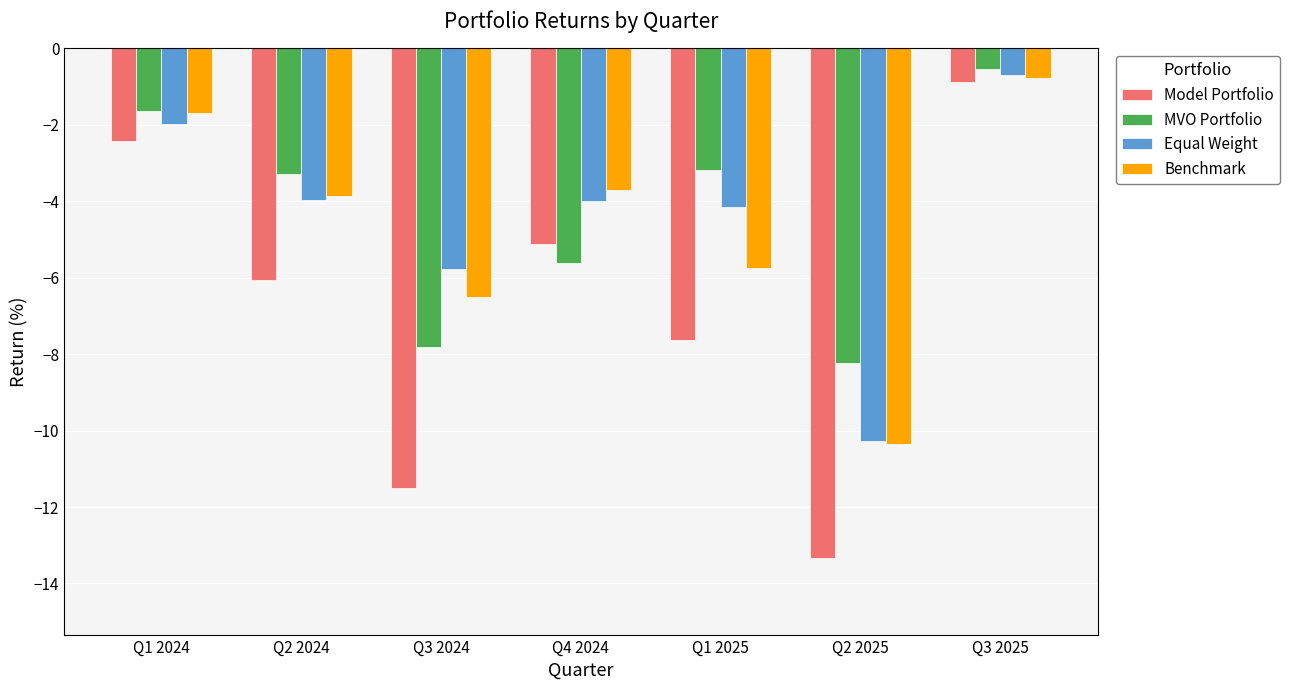

Rank the categories by Model Portfolio value from lowest to highest.

Q2 2025, Q3 2024, Q1 2025, Q2 2024, Q4 2024, Q1 2024, Q3 2025